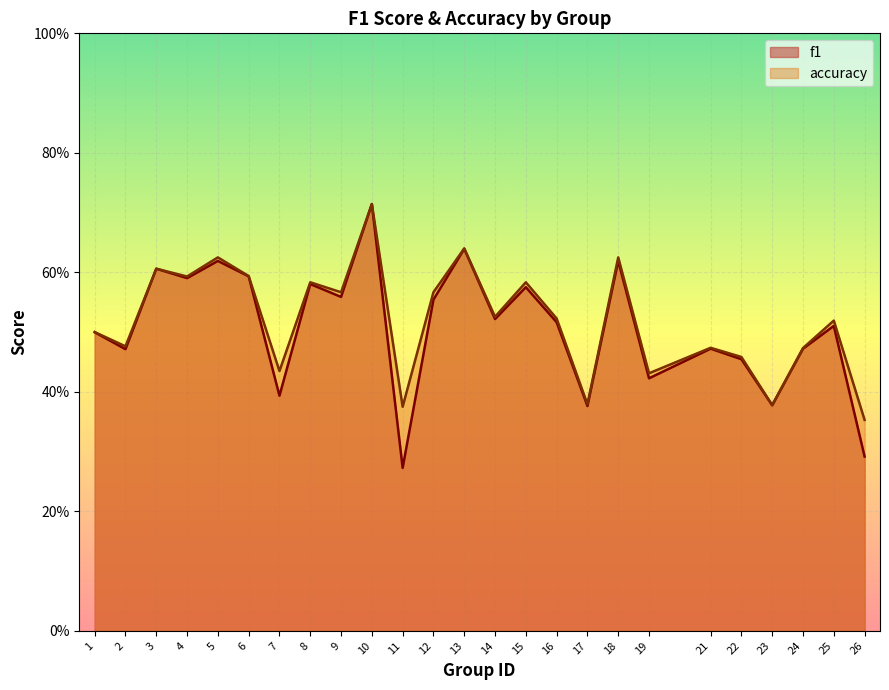

True or false: f1 has a value of 0.5 at 16.

True